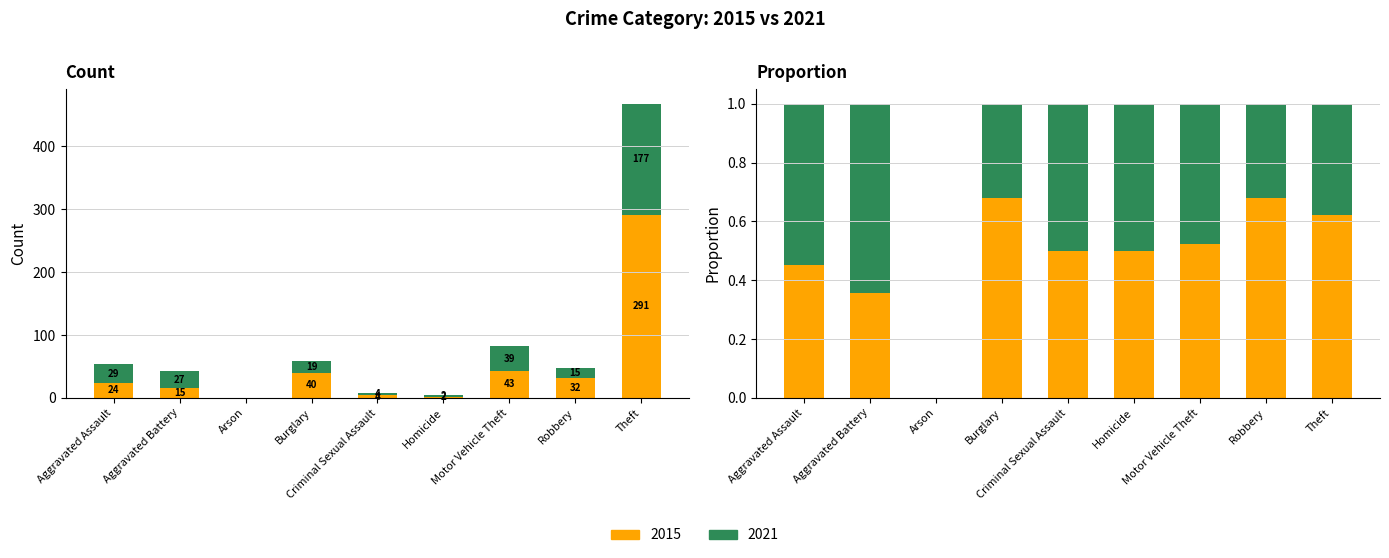

What is the label of the 2nd bar from the left?

Aggravated Battery